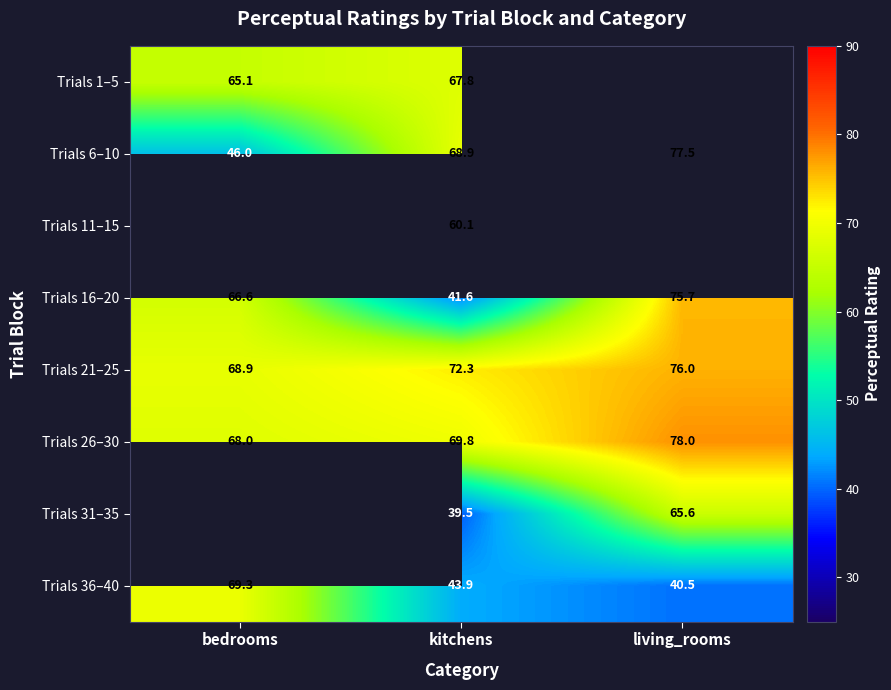

Is the value of Trials 1–5 at bedrooms greater than the value of Trials 36–40 at bedrooms?

No